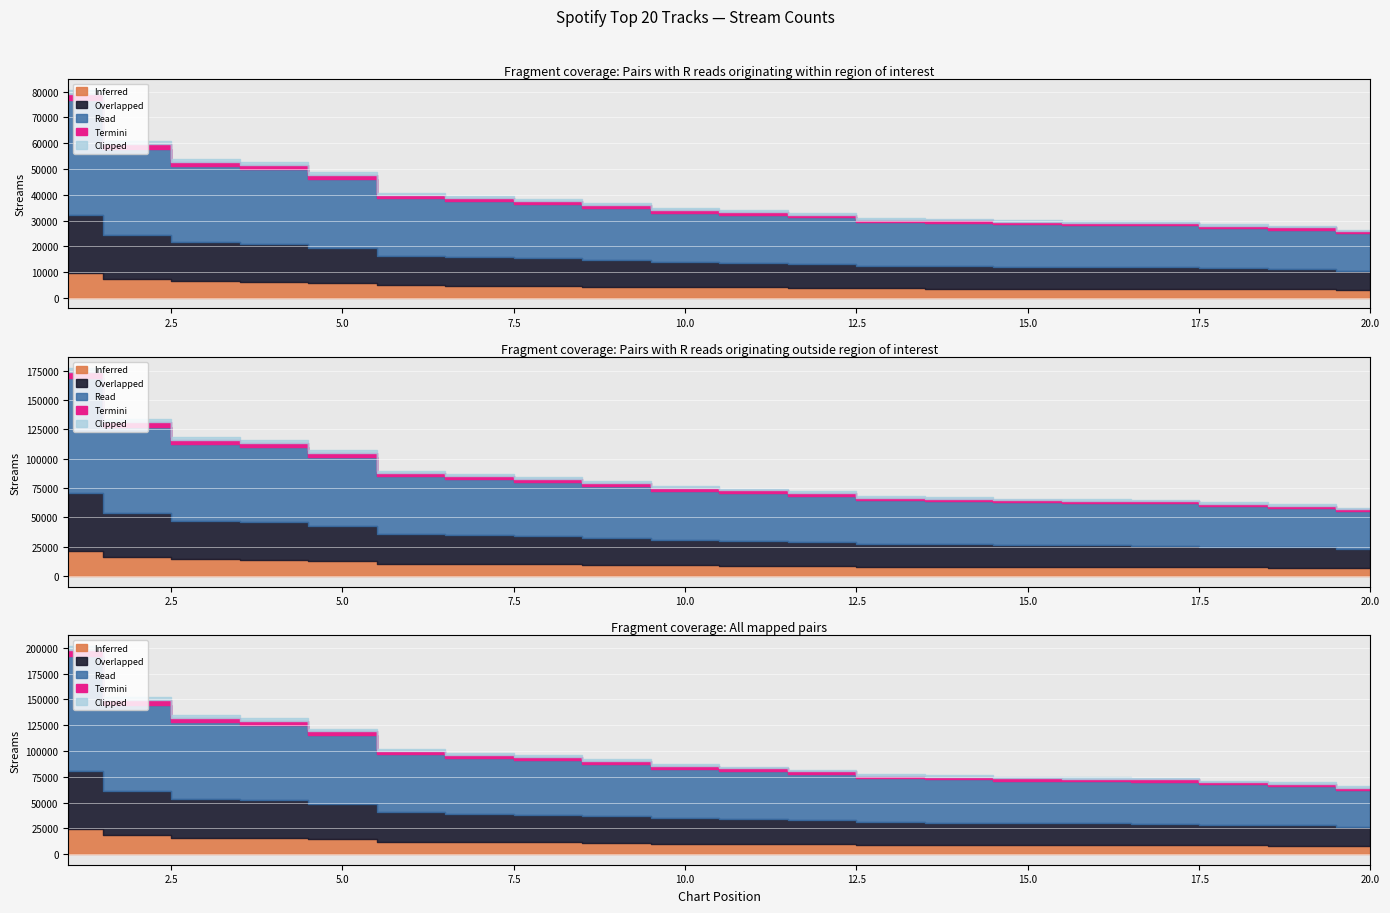

How many data points does each series have?

20